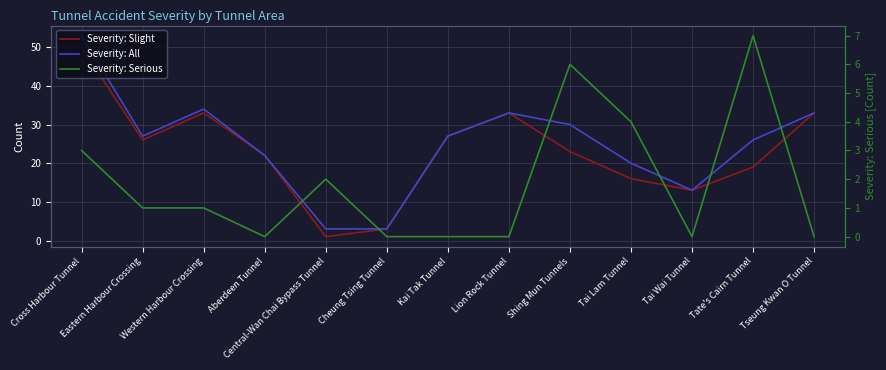

What is the total value across all series at Tai Lam Tunnel?

40